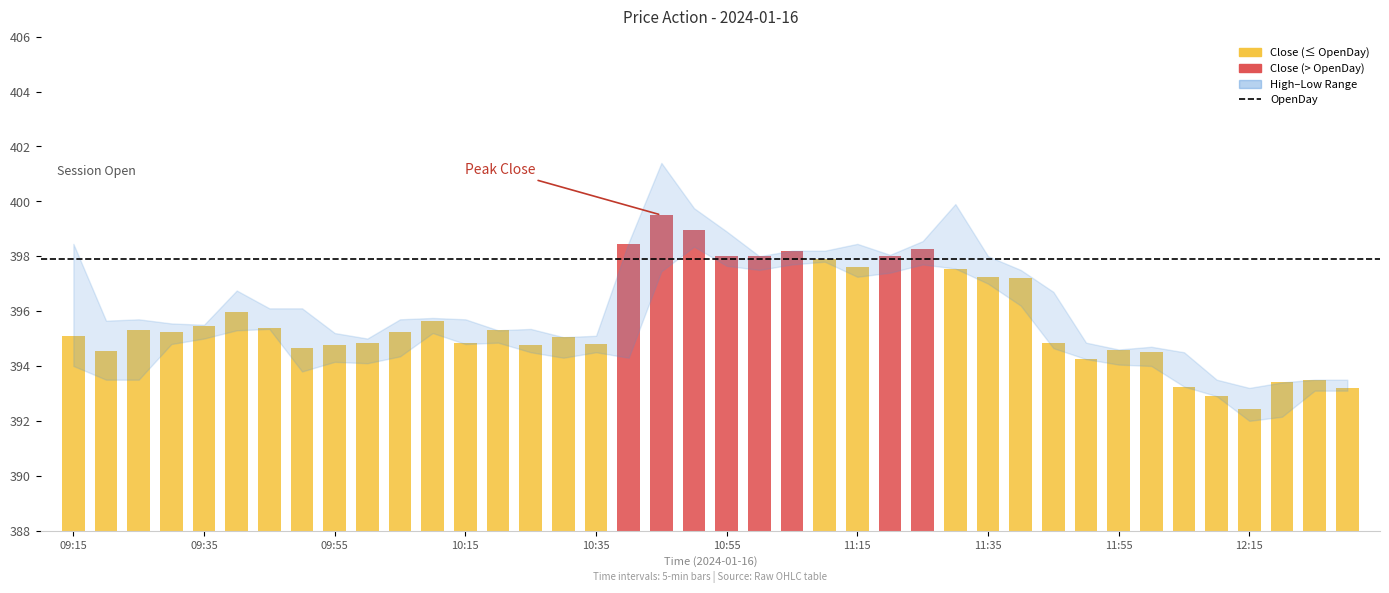

Read the OpenDay value at 11:40.

397.9